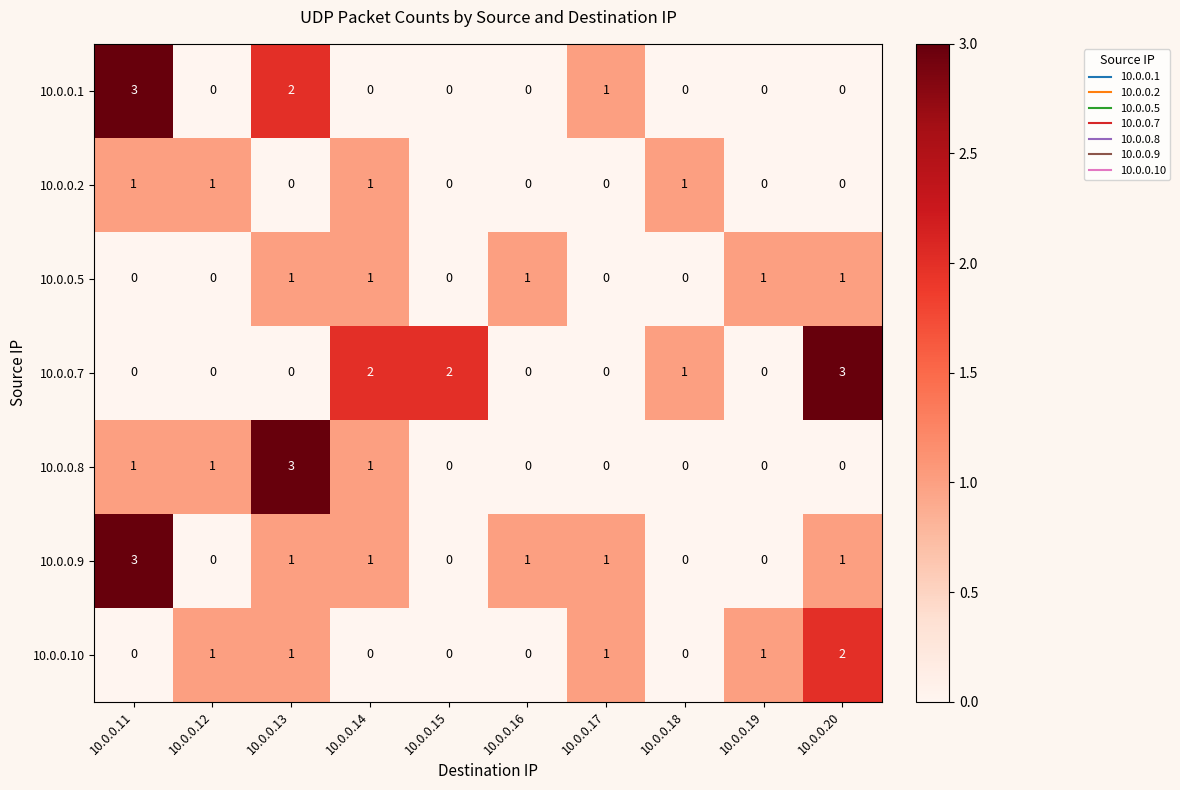

The 10.0.0.5 series shows 0 at 10.0.0.18. True or false?

True